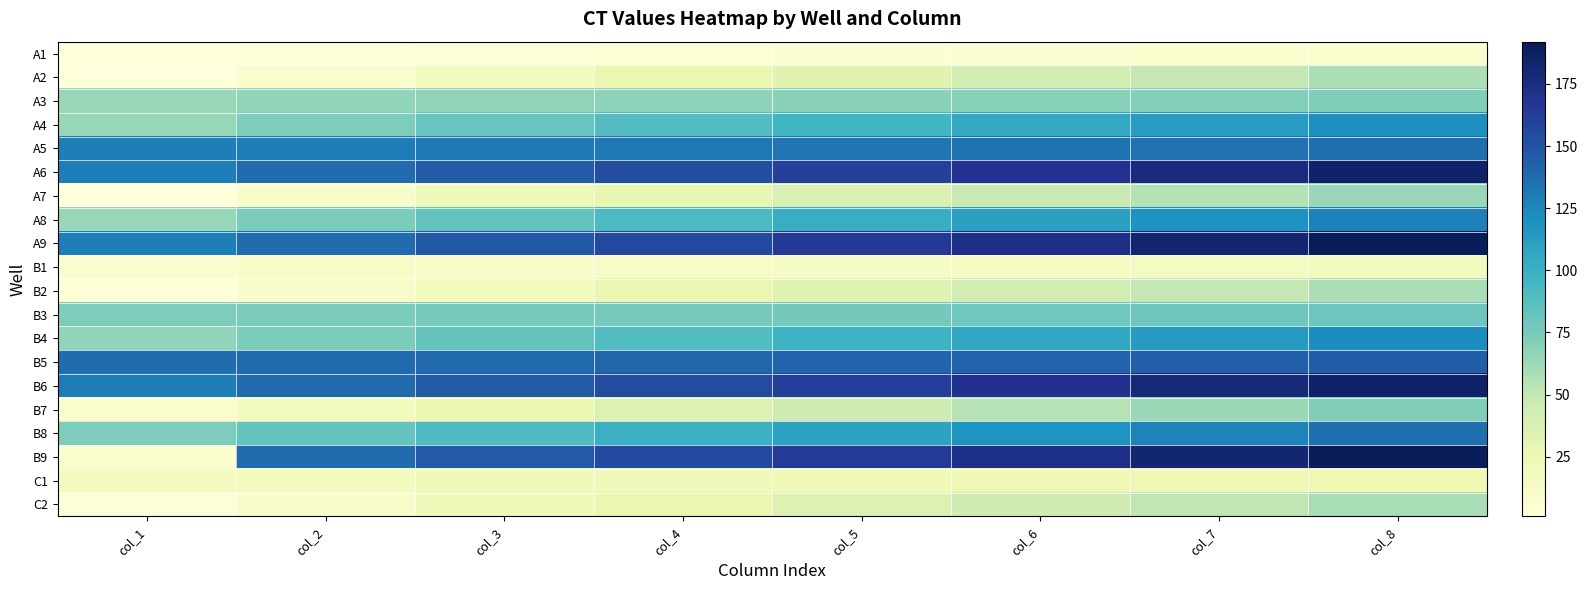

At which category is the sum across all series the highest?

col_8